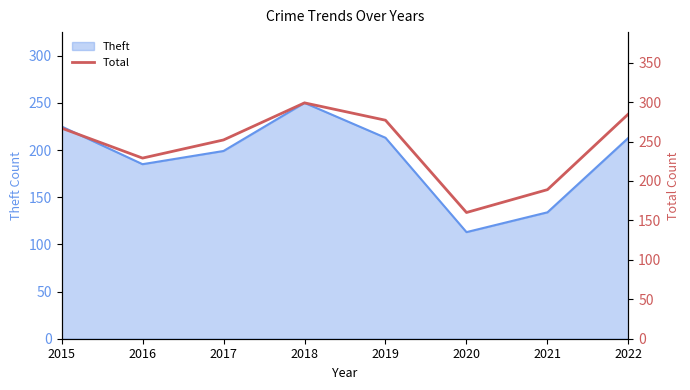

Reading left to right, what are all the values shown in this chart?

2015=267	2016=229	2017=252	2018=299	2019=277	2020=160	2021=189	2022=285